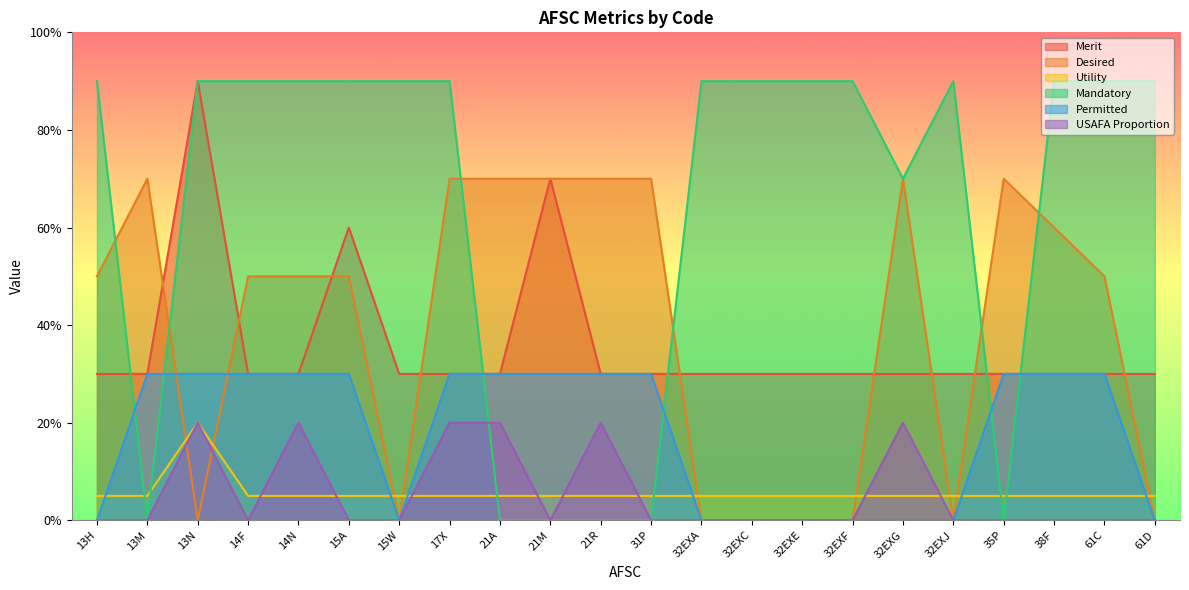

Reading left to right, what are all the values shown in this chart?

Merit: 30	30	90	30	30	60	30	30	30	70	30	30	30	30	30	30	30	30	30	30	30	30
Desired: 50	70	0	50	50	50	0	70	70	70	70	70	0	0	0	0	70	0	70	60	50	0
Utility: 5	5	20	5	5	5	5	5	5	5	5	5	5	5	5	5	5	5	5	5	5	5
Mandatory: 90	0	90	90	90	90	90	90	0	0	0	0	90	90	90	90	70	90	0	90	90	90
Permitted: 0	30	30	30	30	30	0	30	30	30	30	30	0	0	0	0	0	0	30	30	30	0
USAFA Proportion: 0	0	20	0	20	0	0	20	20	0	20	0	0	0	0	0	20	0	0	0	0	0